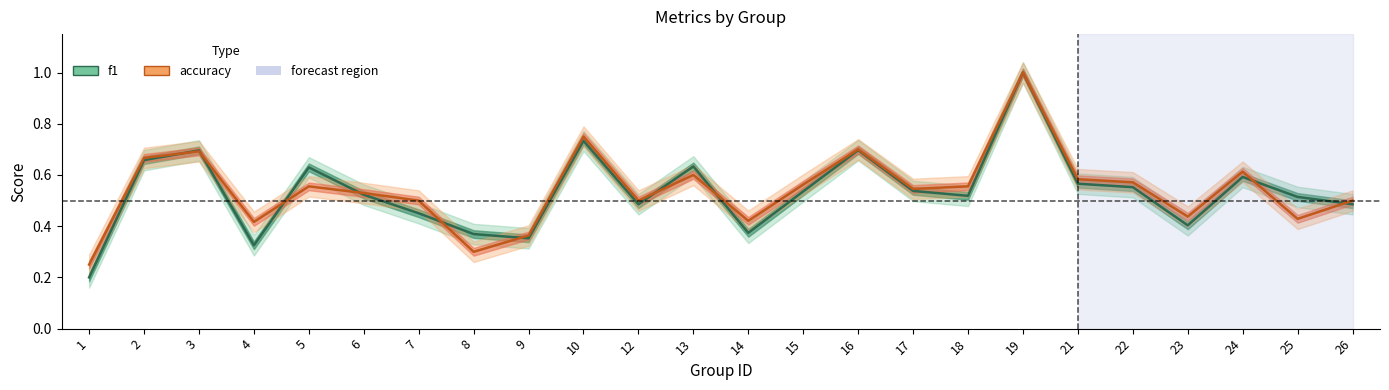

What is the approximate value of f1 at 15?

0.5